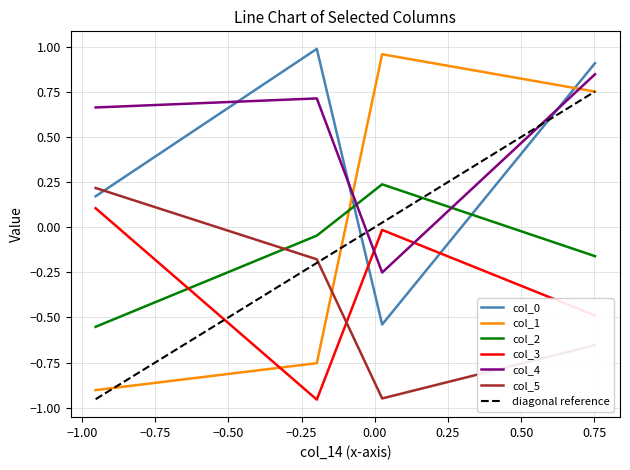

In col_5, how many points are lower than both neighbors (excluding endpoints)?

1